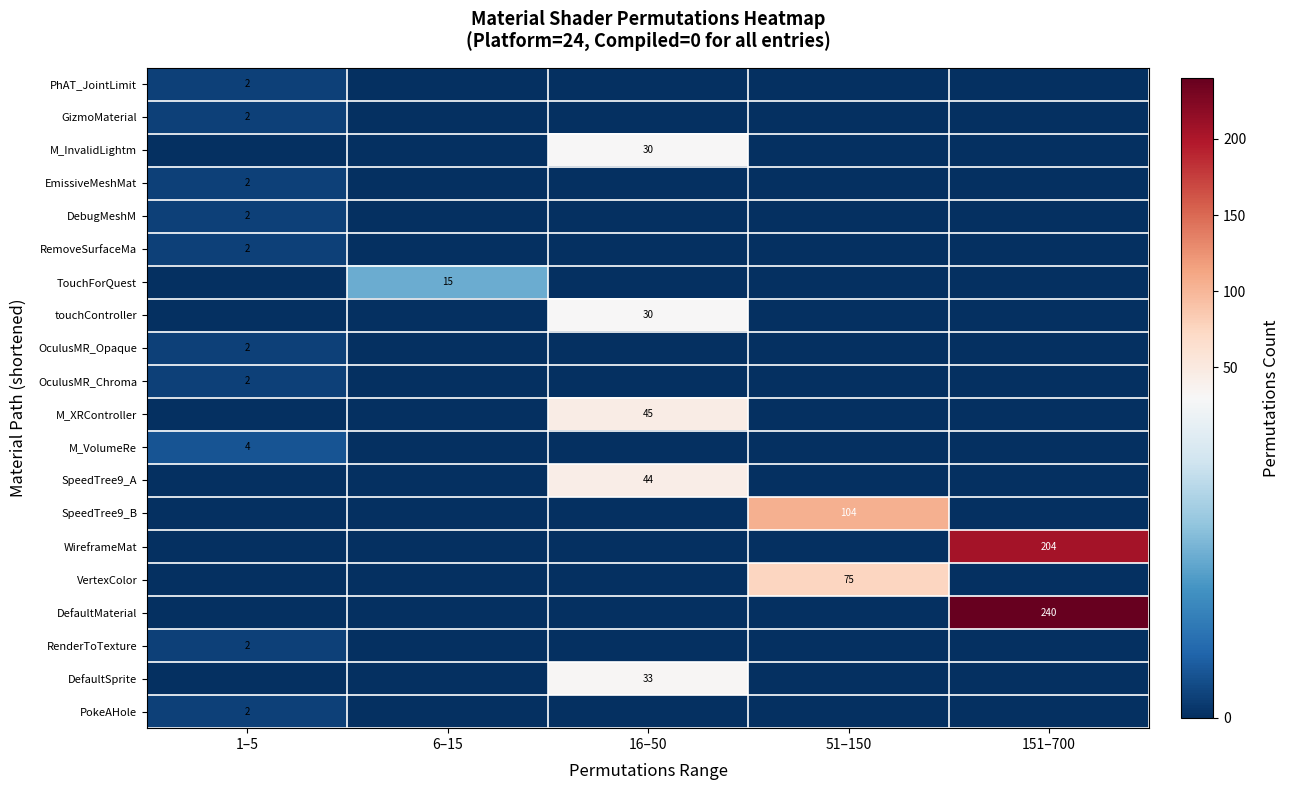

True or false: M_XRController has a value of 45 at 16–50.

True